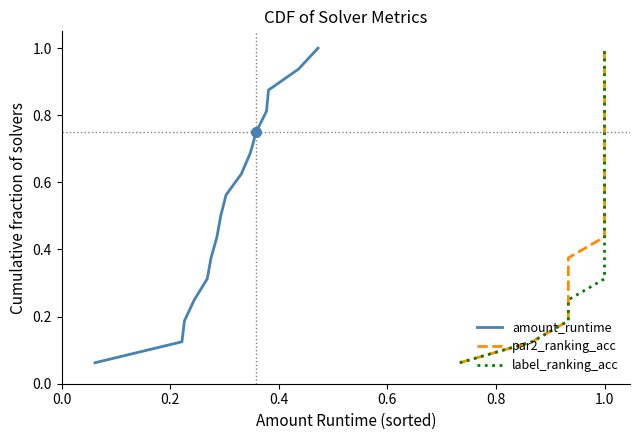

How many lines are shown in the chart?

3